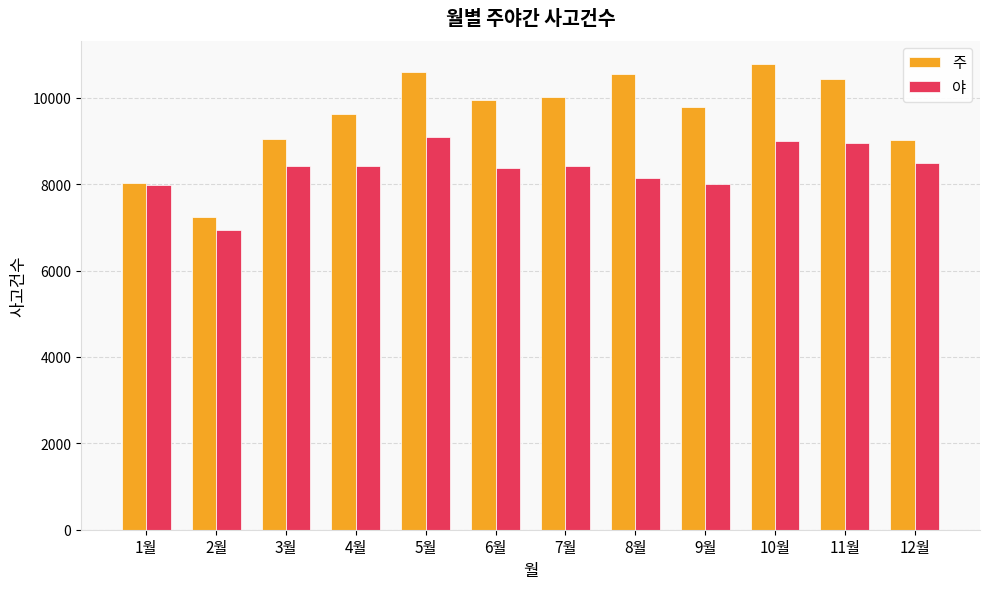

How many bars are there in total?

24